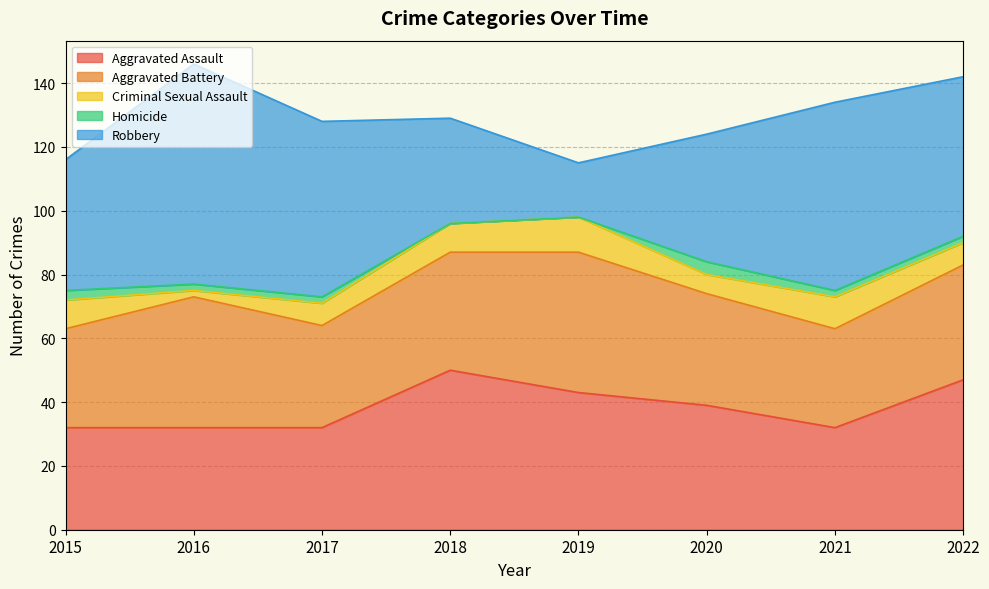

Which series ends up on top after the final intersection of Aggravated Assault and Robbery?

Robbery